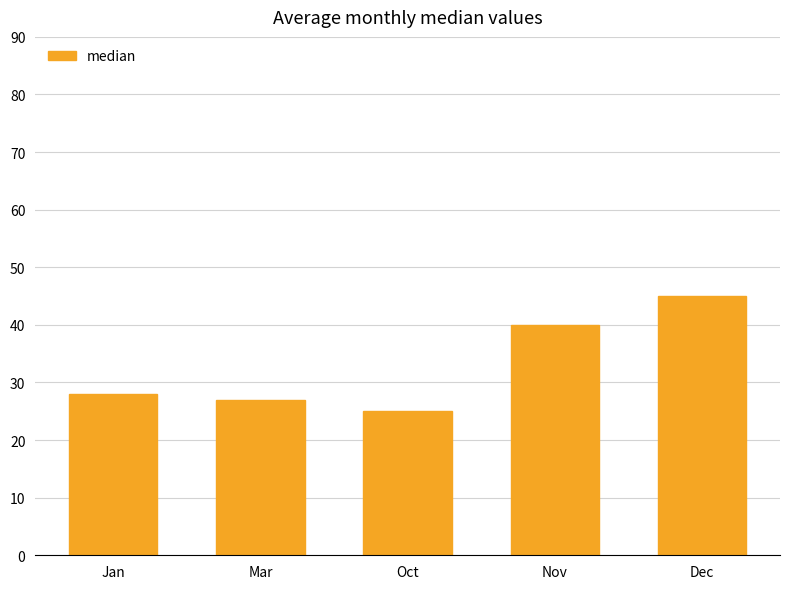

What is the difference between the second highest and second lowest values?

13